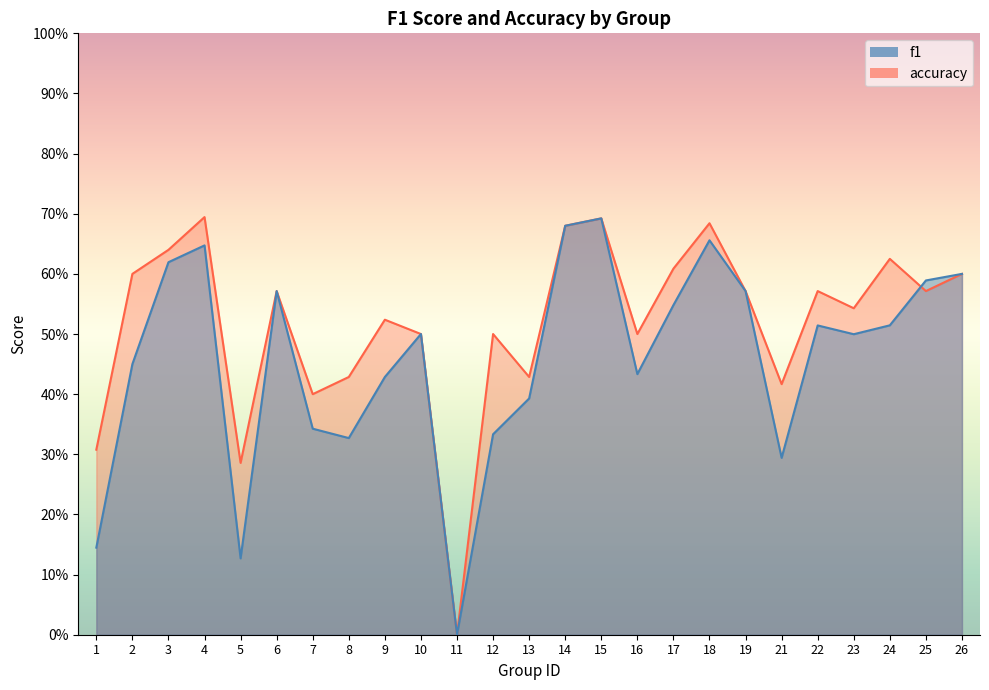

Which label corresponds to the smallest value in the chart?

11